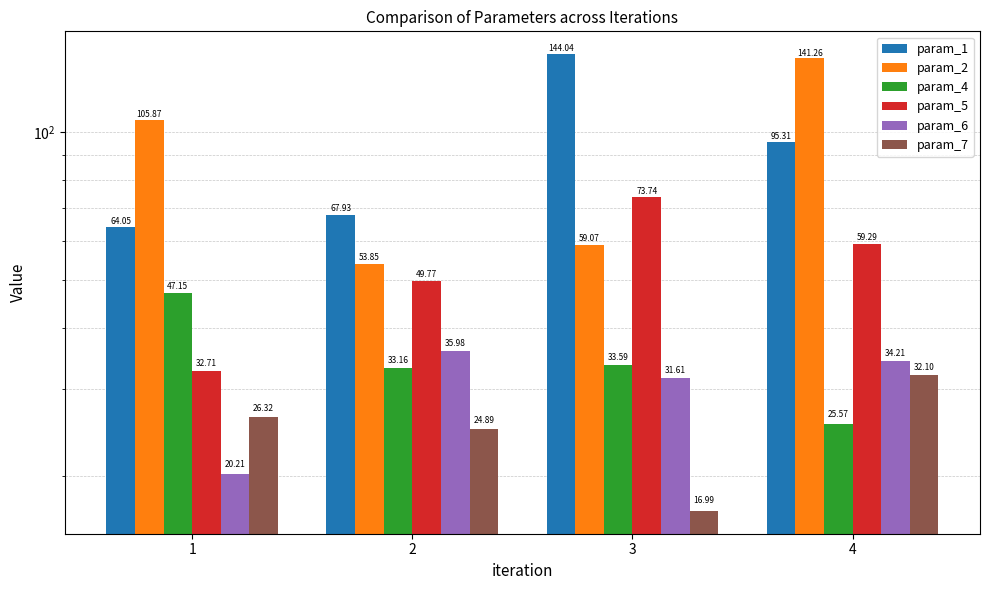

What value does the param_7 series have at 2?

24.9